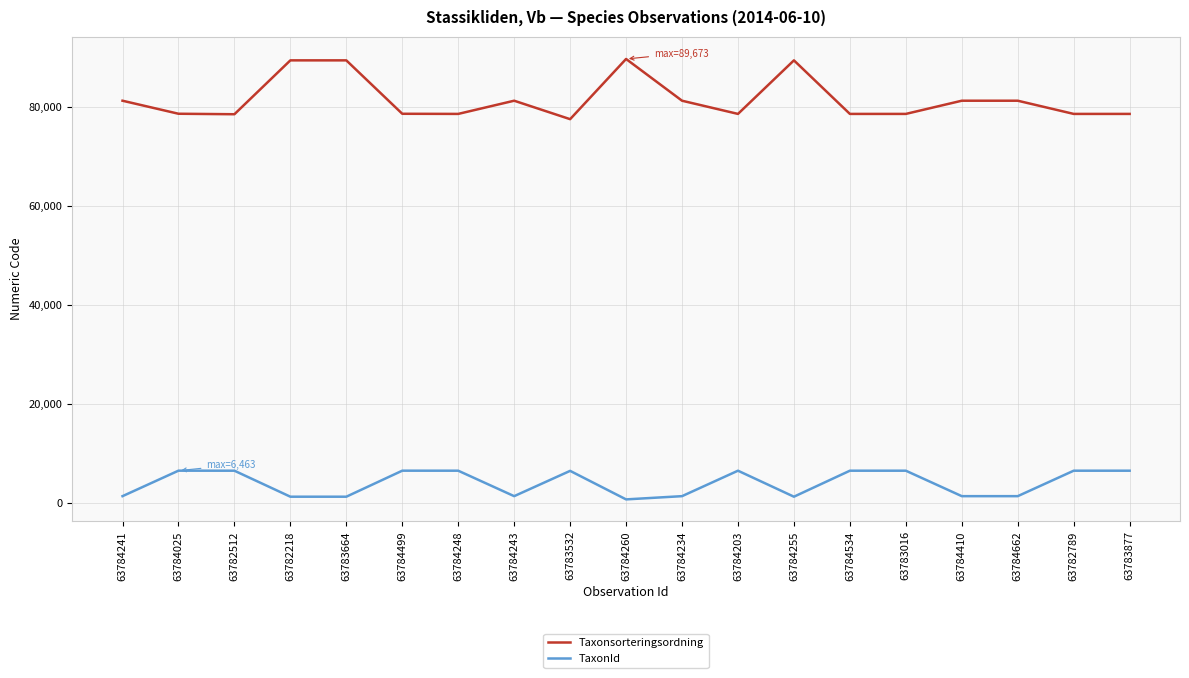

True or false: Taxonsorteringsordning and TaxonId intersect in this chart.

False